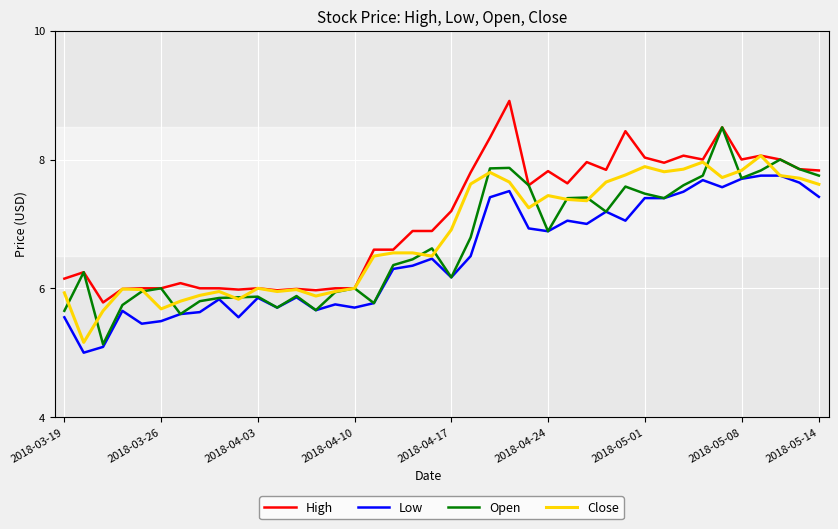

Which series has the largest range (max minus min)?

Open